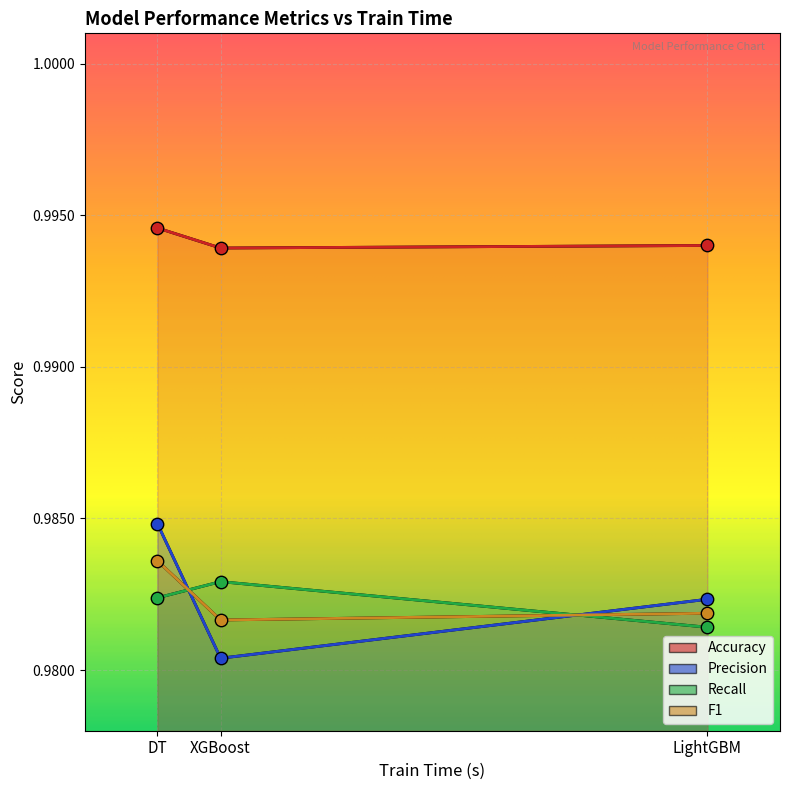

Which series reaches the minimum Y coordinate?

Precision